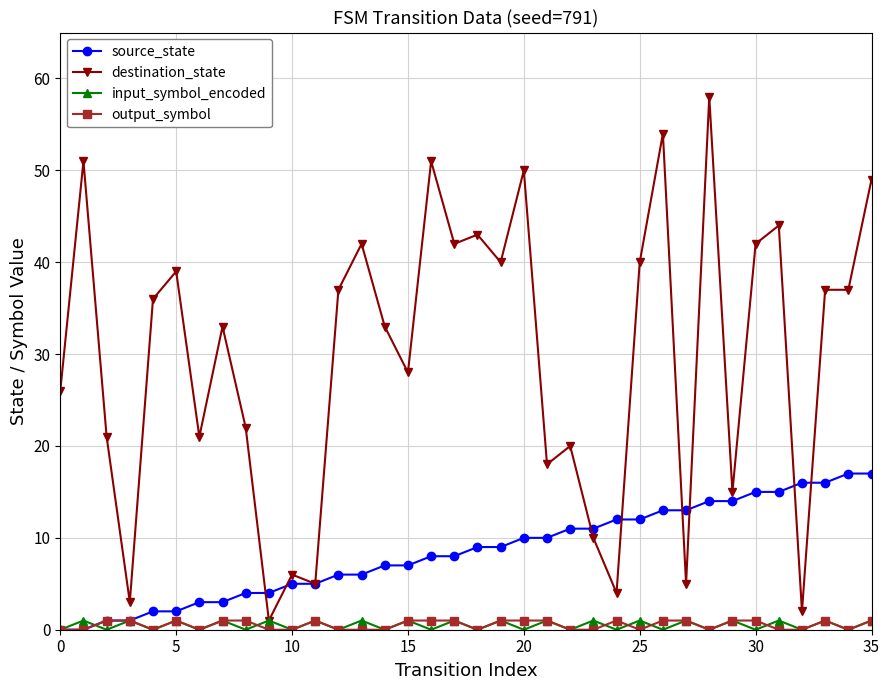

Which series has the largest range (max minus min)?

destination_state